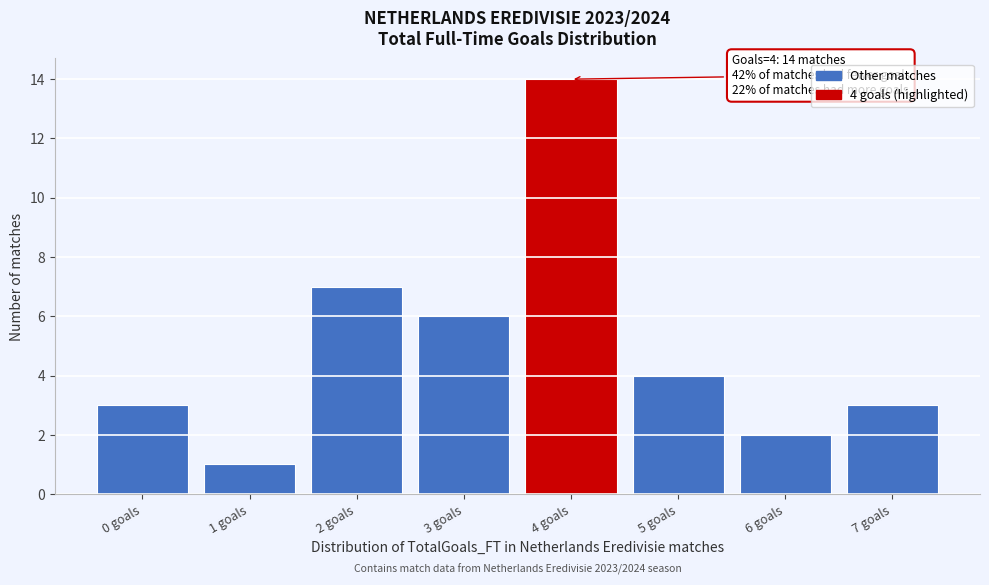

Reading left to right, transcribe all the data shown in this chart.

3	1	7	6	14	4	2	3